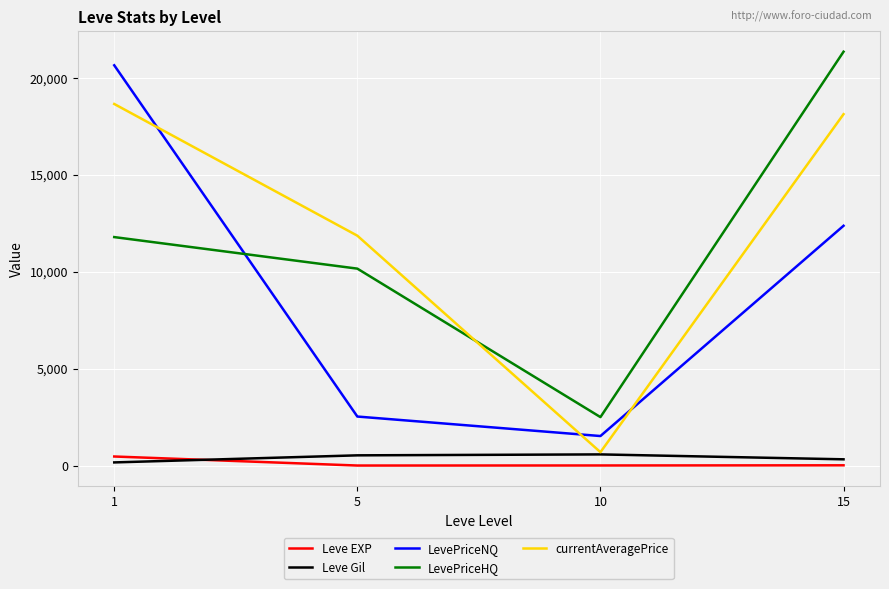

Between 5 and 15, which series saw the biggest shift?

LevePriceHQ